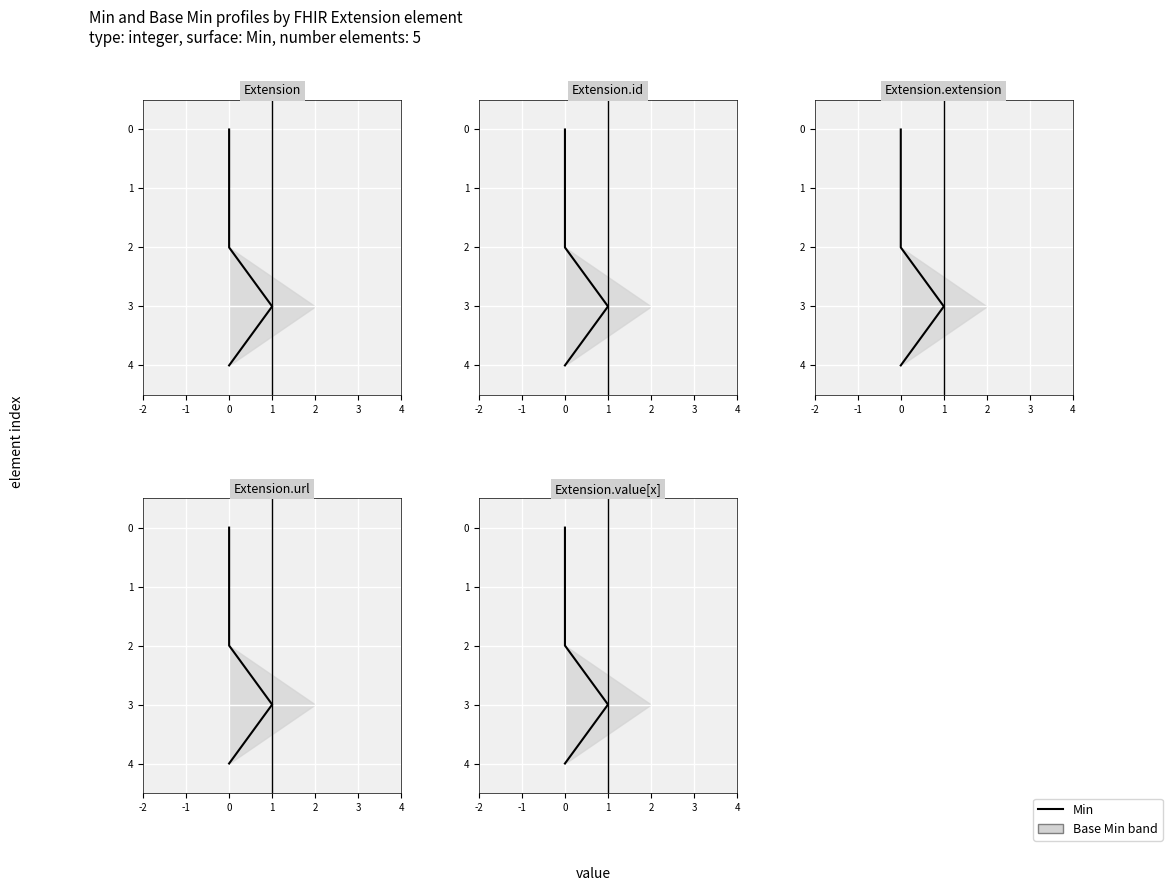

True or false: the data shows 1 at 0.

False